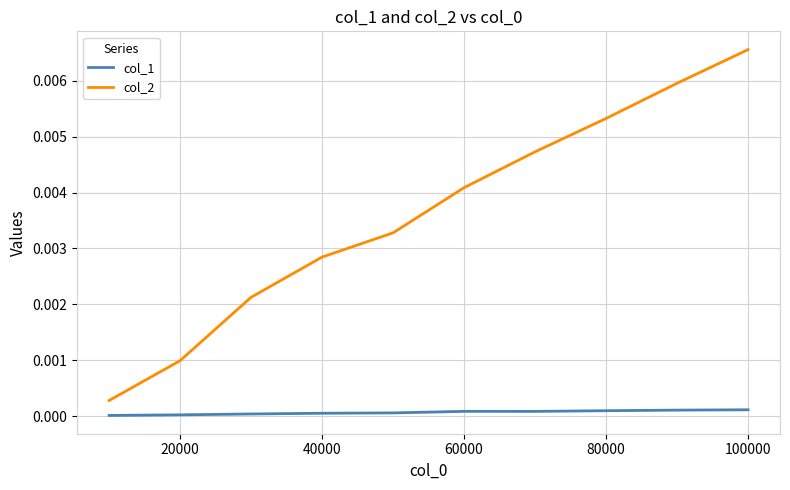

List the series in order of their peak value, highest first.

col_2, col_1